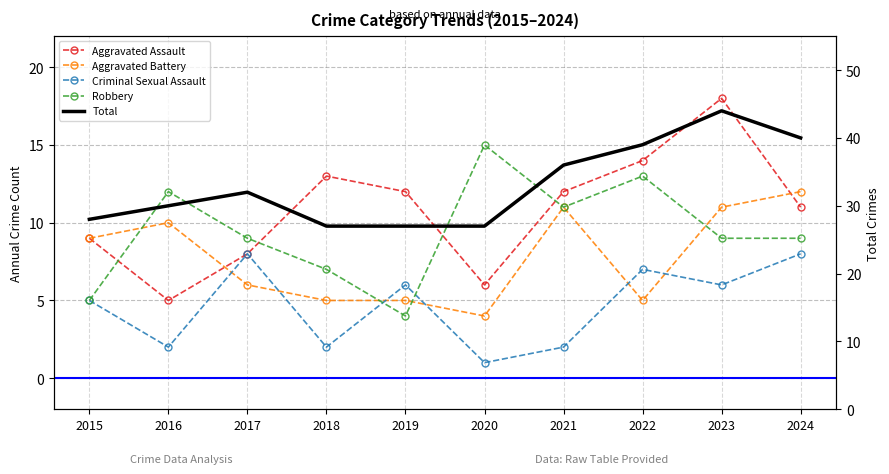

At which category is the sum across all series the highest?

2023